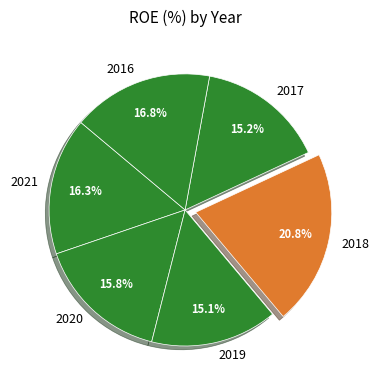

What is the largest slice in the pie chart?

2018